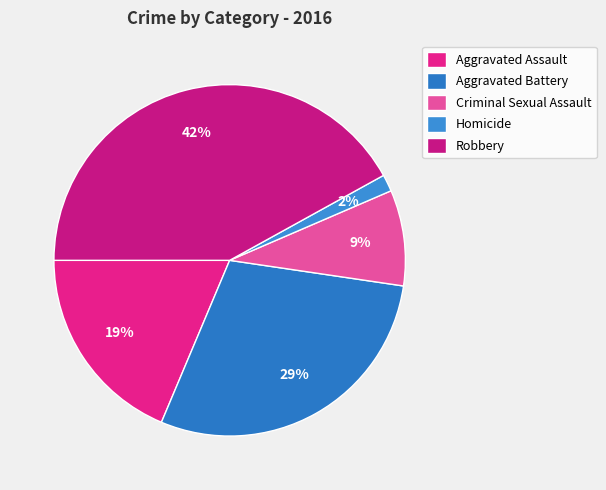

Is there any slice that represents more than half of the pie?

No